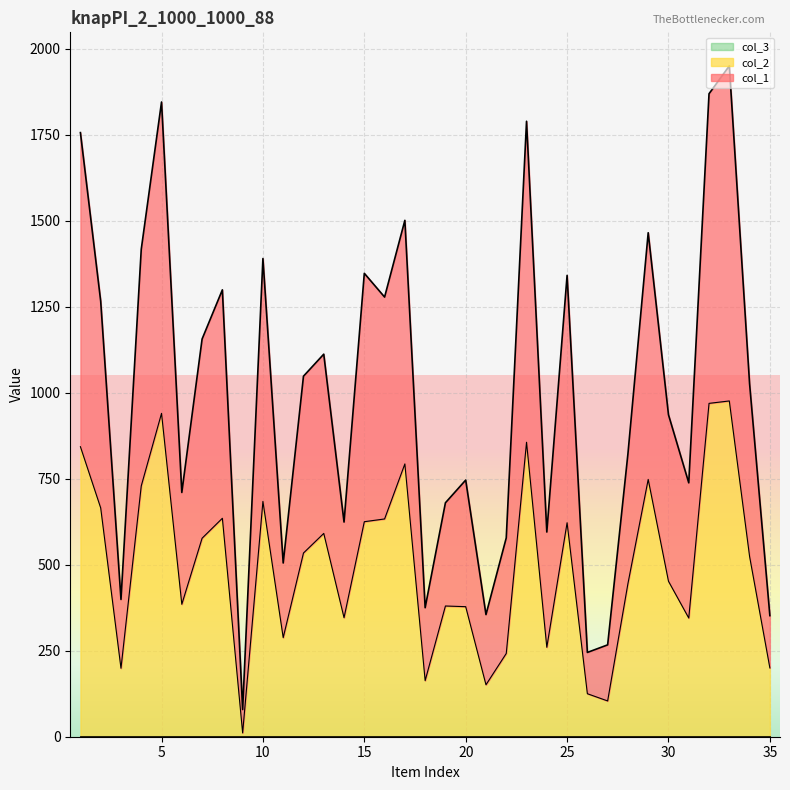

List the series in order of their peak value, highest first.

col_1, col_2